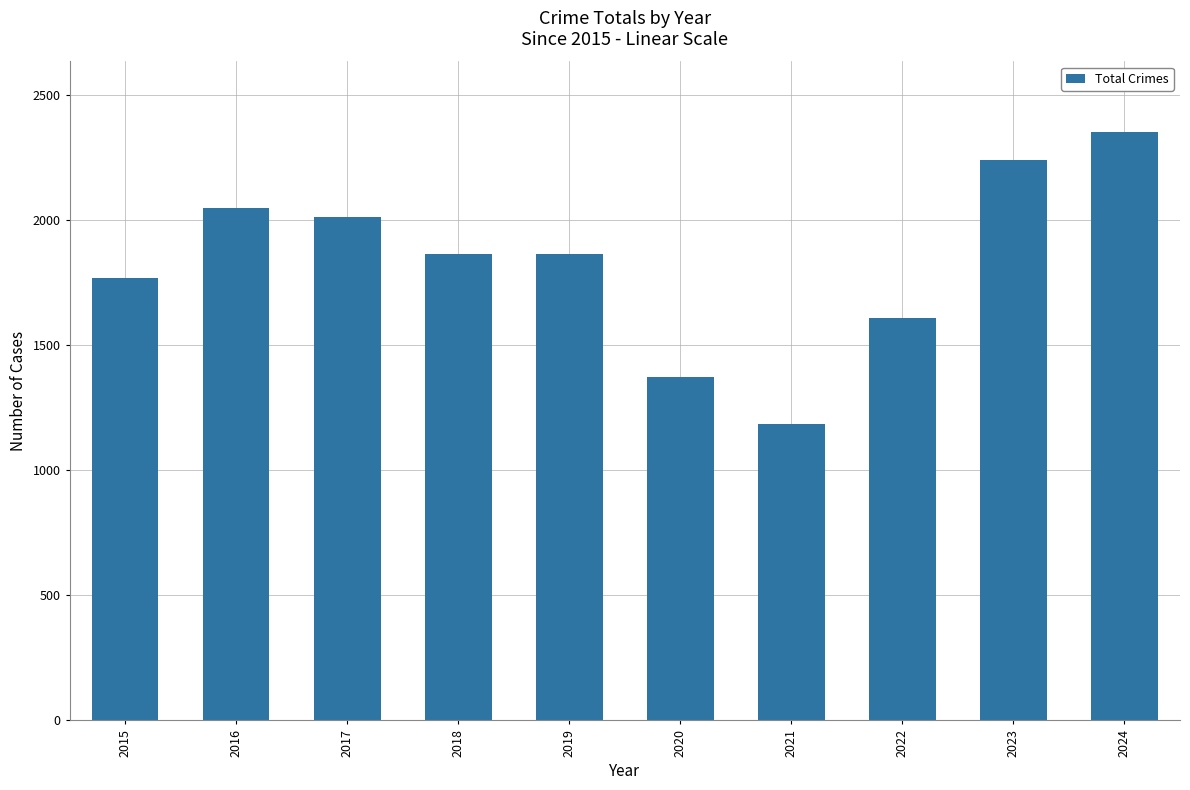

At which label does the data first exceed 1866?

2016